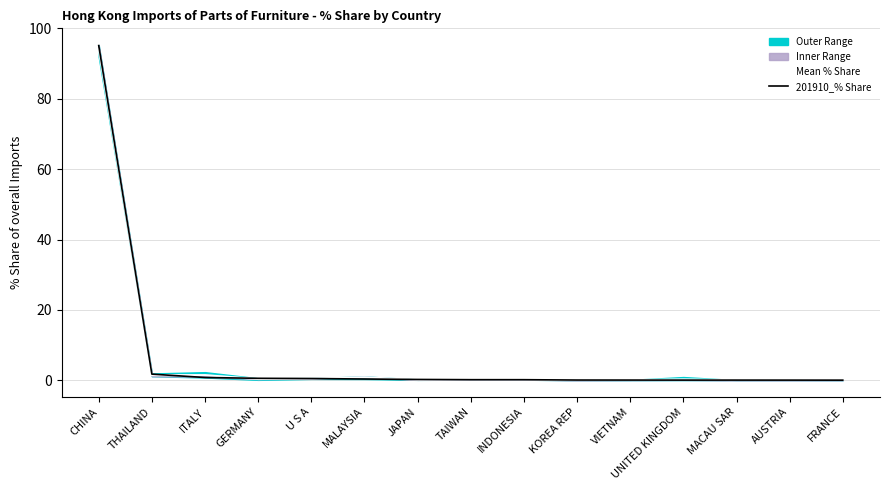

Does the chart display data point markers on the line(s)?

No